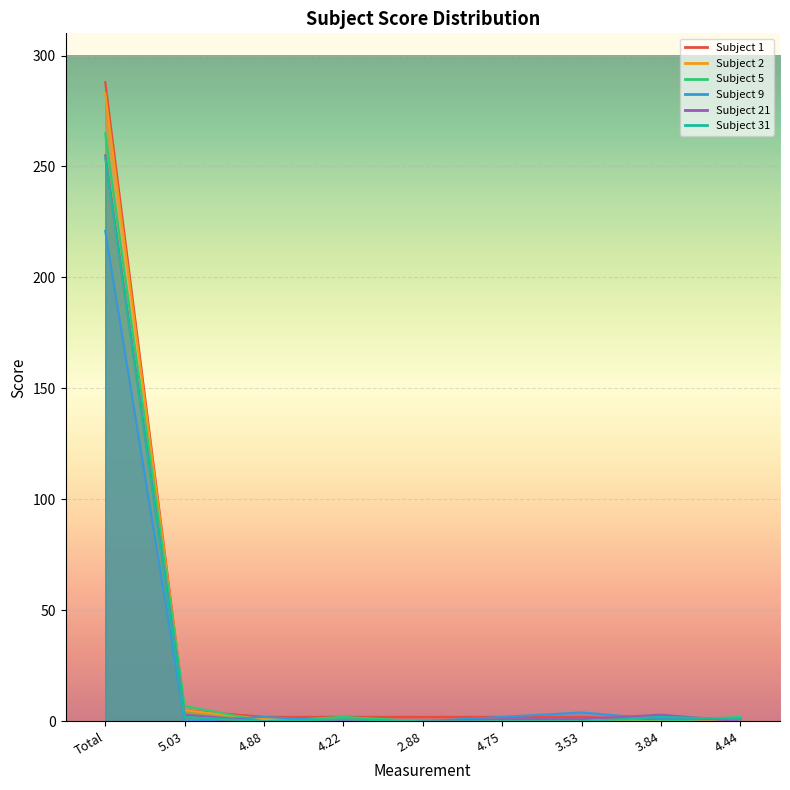

What is the maximum value for Subject 31?

254